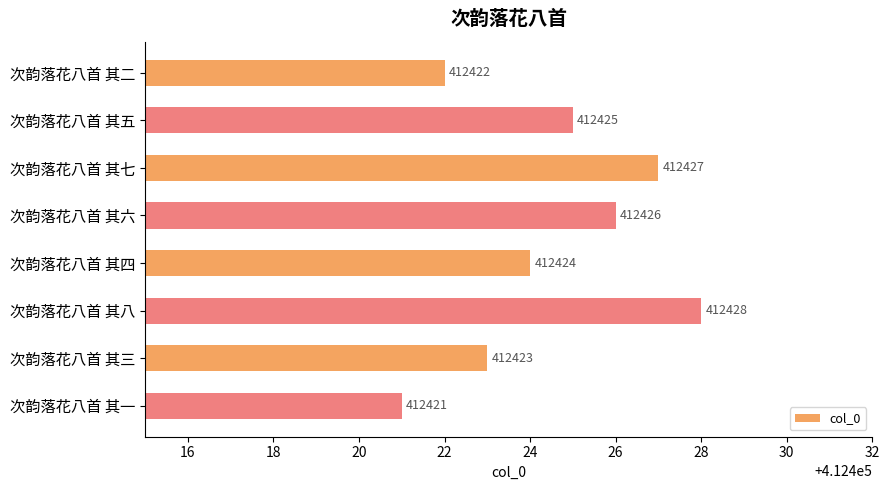

What is the value of the 7th bar from the top?

412423